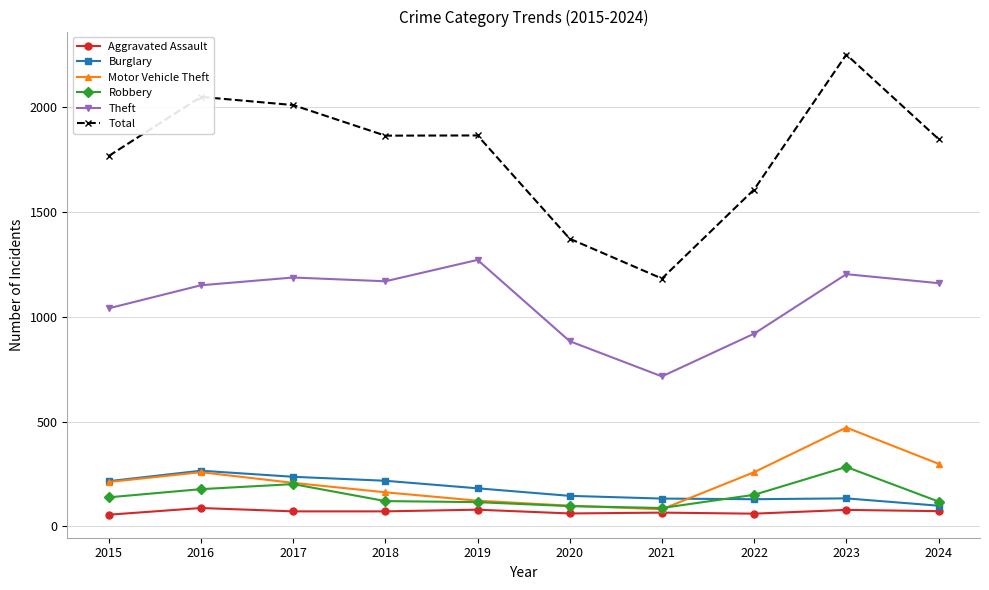

Is this an area chart (filled region under the line)?

No